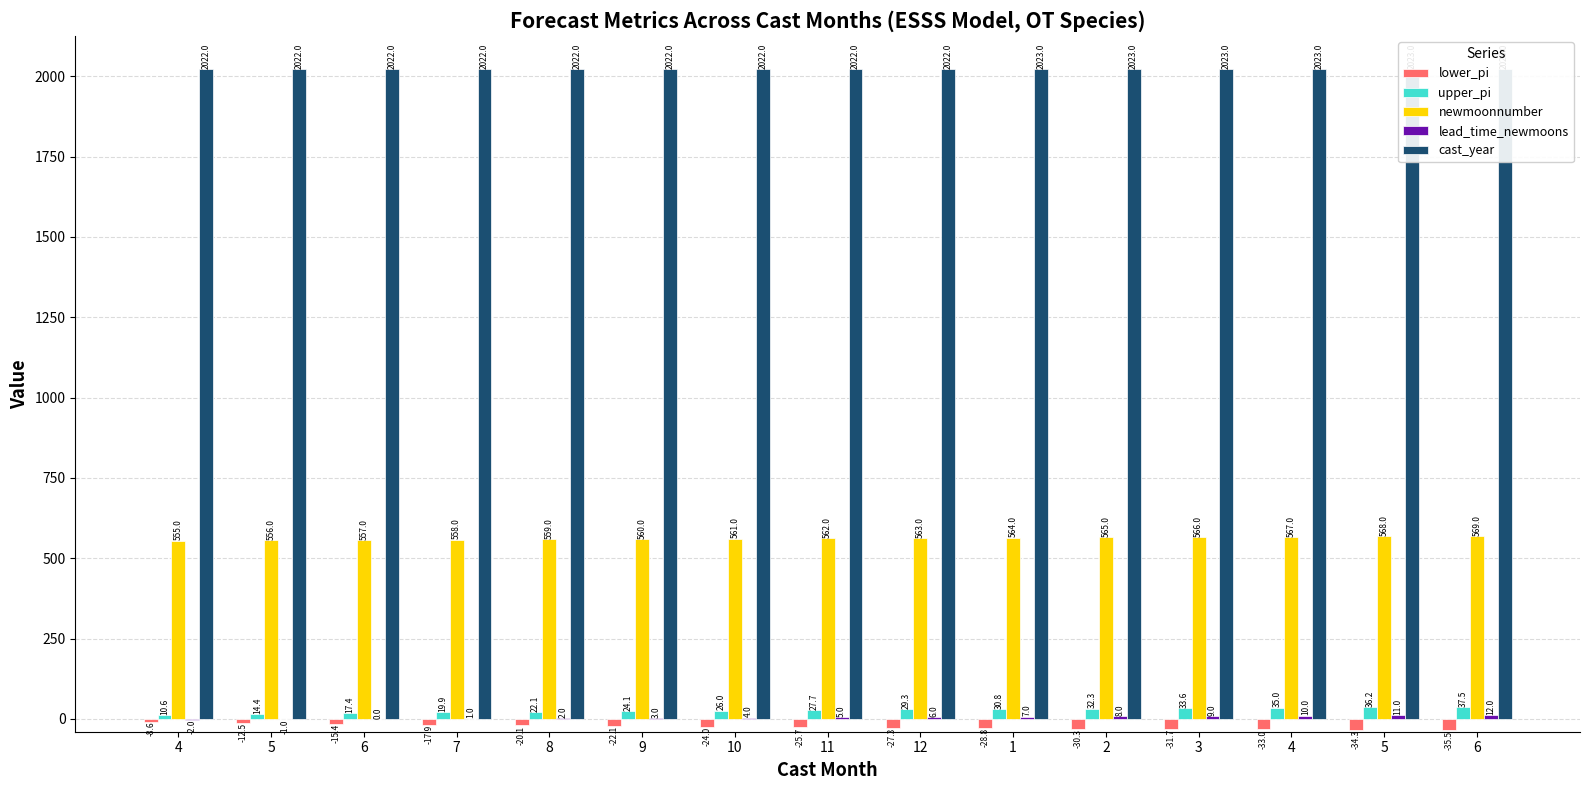

At how many categories does at least one series exceed 860?

15